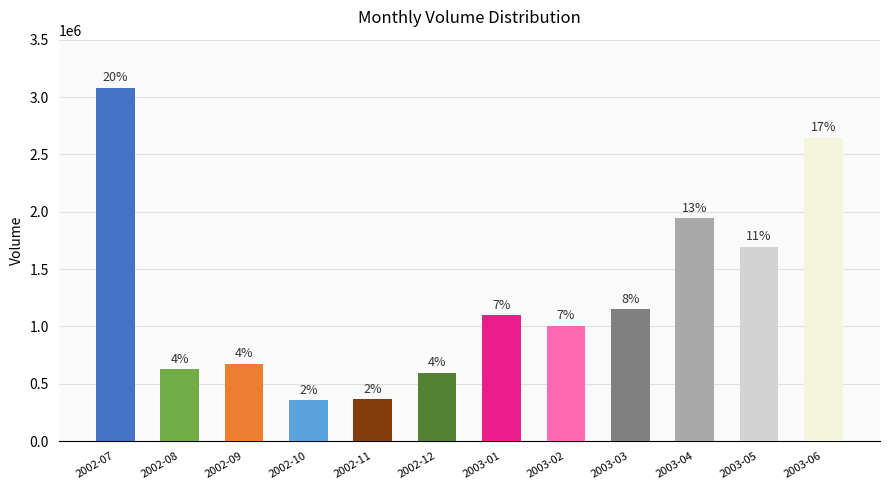

List the labels in order of value, smallest first.

2002-10, 2002-11, 2002-12, 2002-08, 2002-09, 2003-02, 2003-01, 2003-03, 2003-05, 2003-04, 2003-06, 2002-07